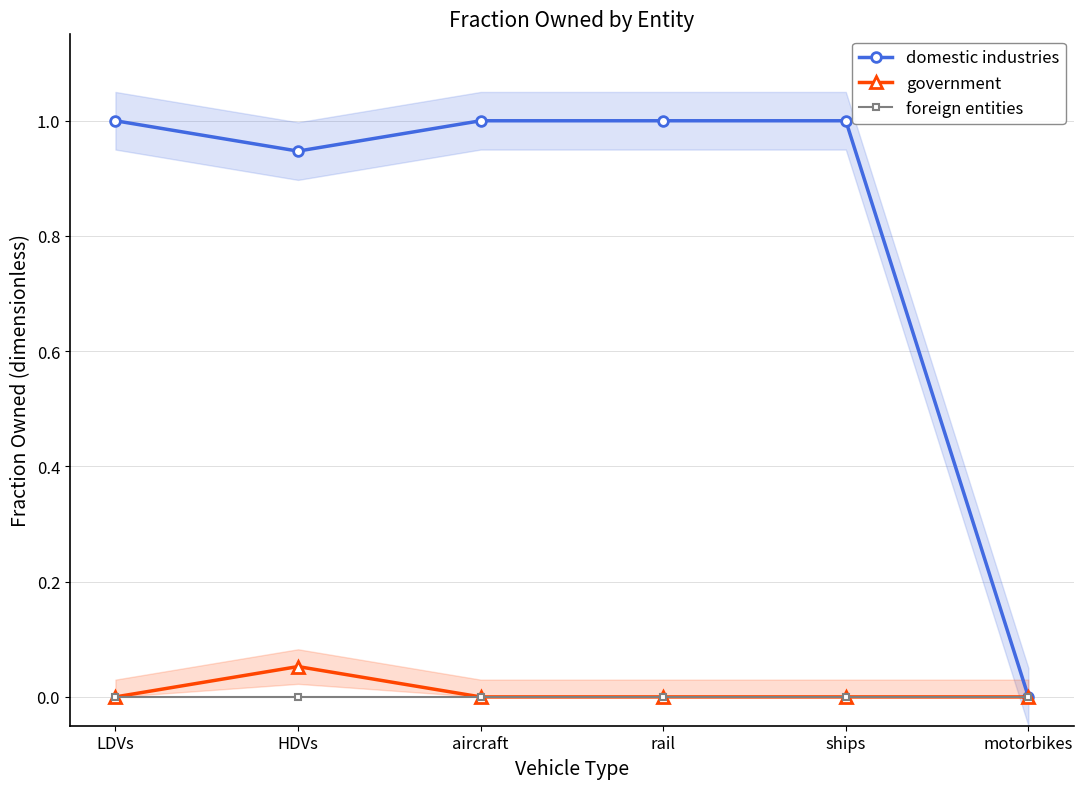

Reading left to right, what are all the values shown in this chart?

domestic industries: 1.0	0.9	1.0	1.0	1.0	0.0
government: 0.0	0.1	0.0	0.0	0.0	0.0
foreign entities: 0.0	0.0	0.0	0.0	0.0	0.0